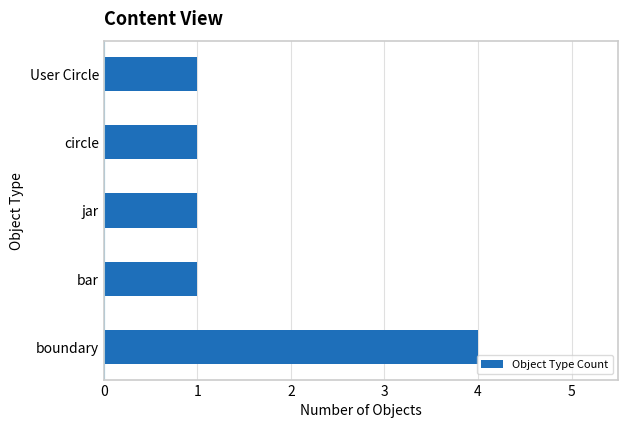

True or false: the data shows 1 at bar.

True